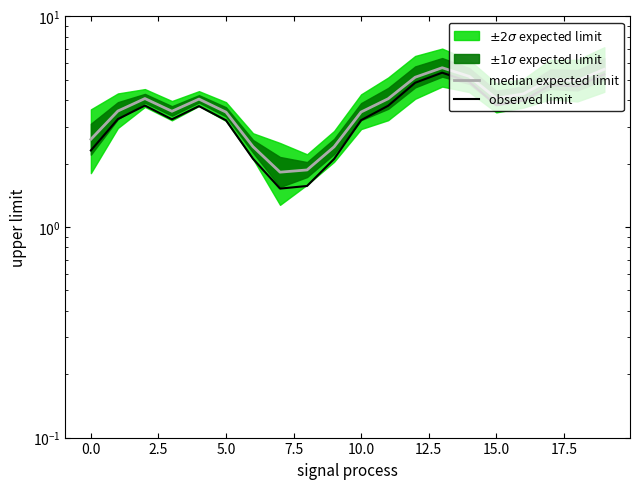

Is this an area chart (filled region under the line)?

No